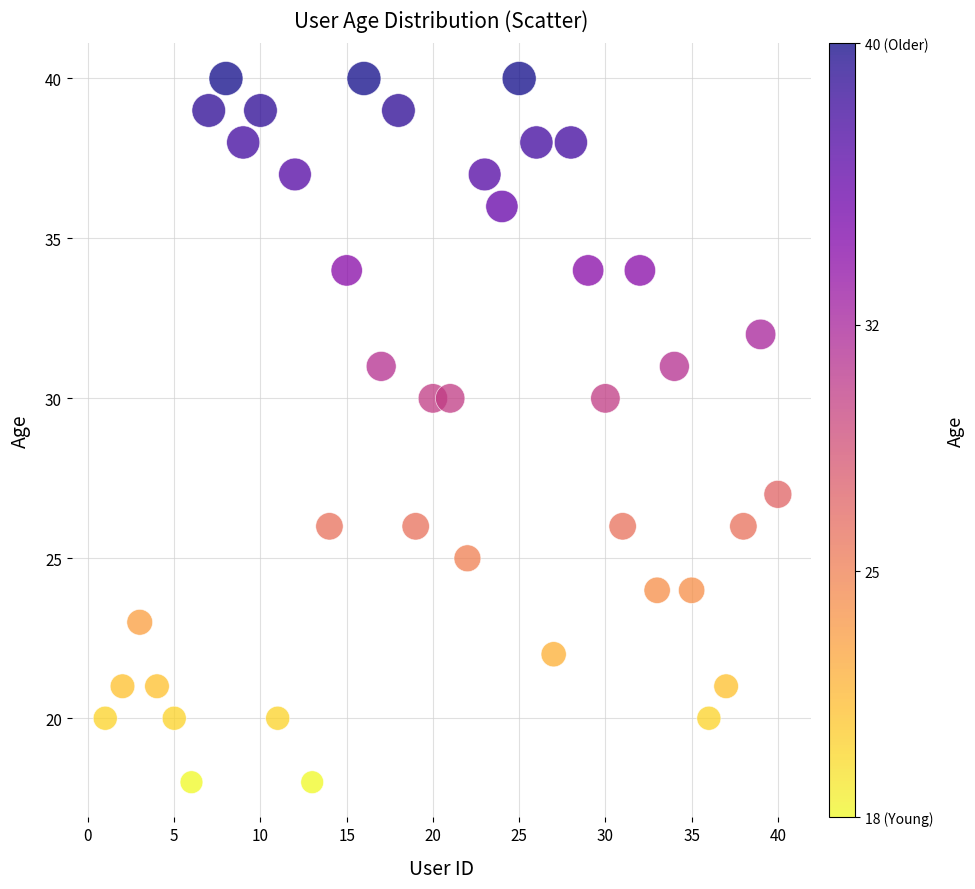

What is the range of Y values (max minus min)?

22